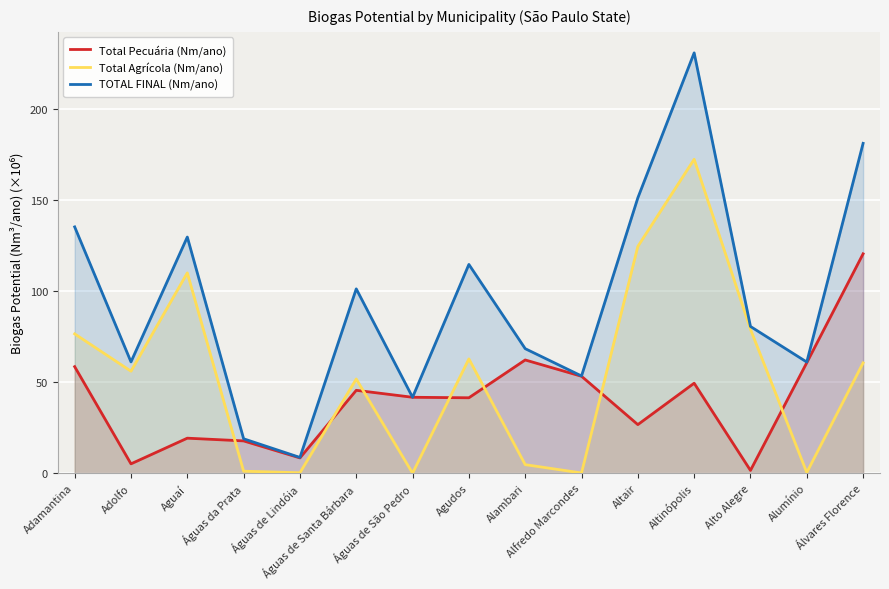

At how many categories does at least one series exceed 15?

14